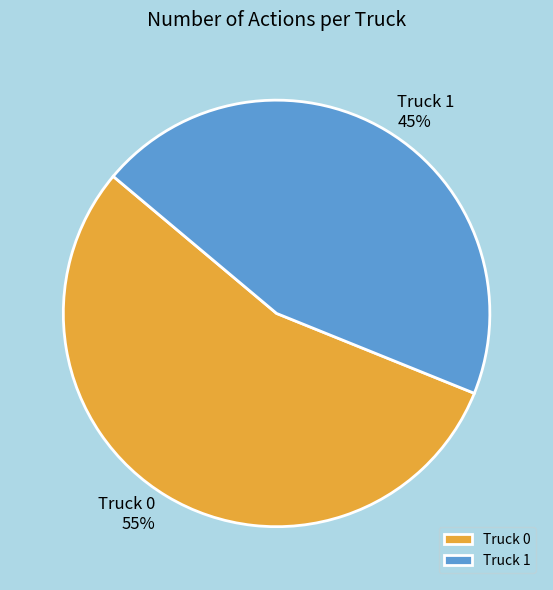

Which has a higher value, Truck 0 or Truck 1?

Truck 0